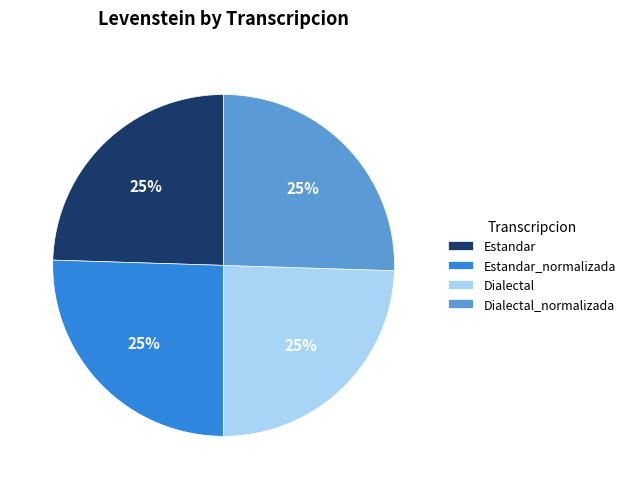

Does Estandar_normalizada represent more than half of the total?

No